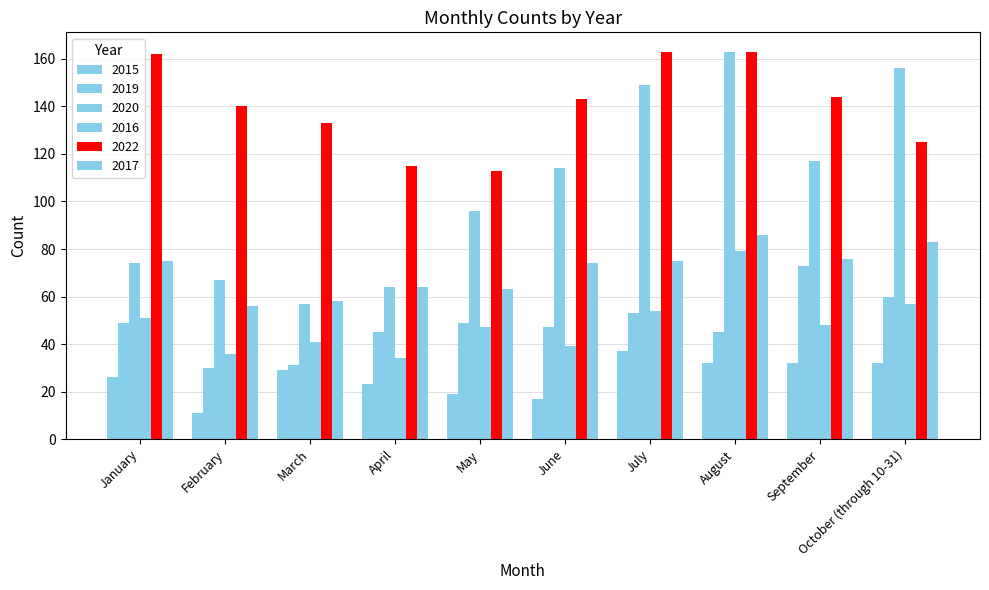

List the labels in order of 2017 value, largest first.

August, October (through 10-31), September, January, July, June, April, May, March, February